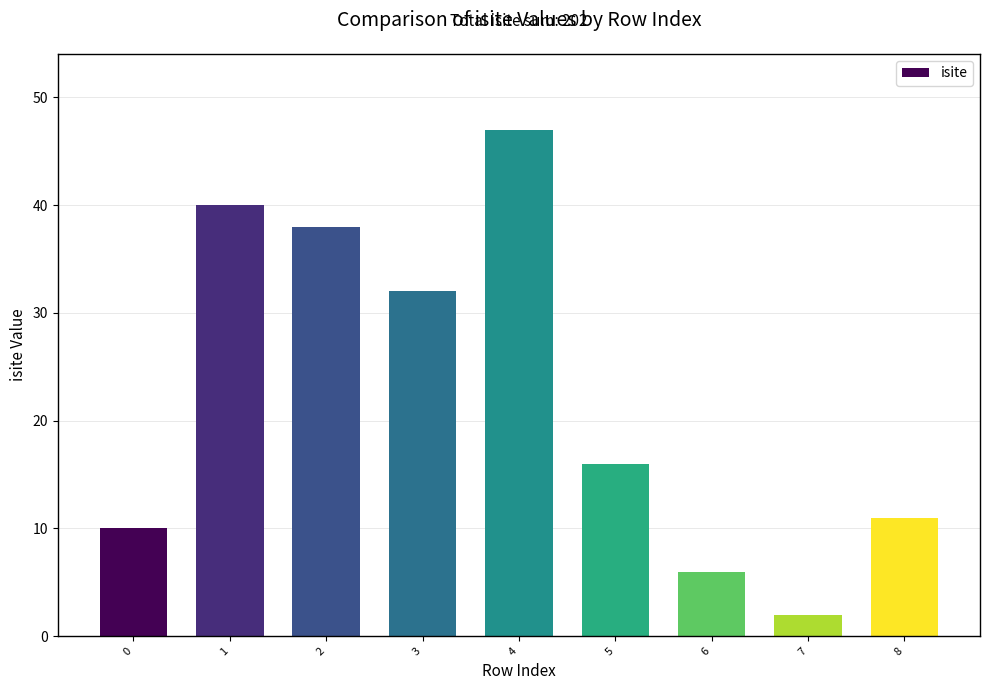

Between 6 and 7, which is larger?

6